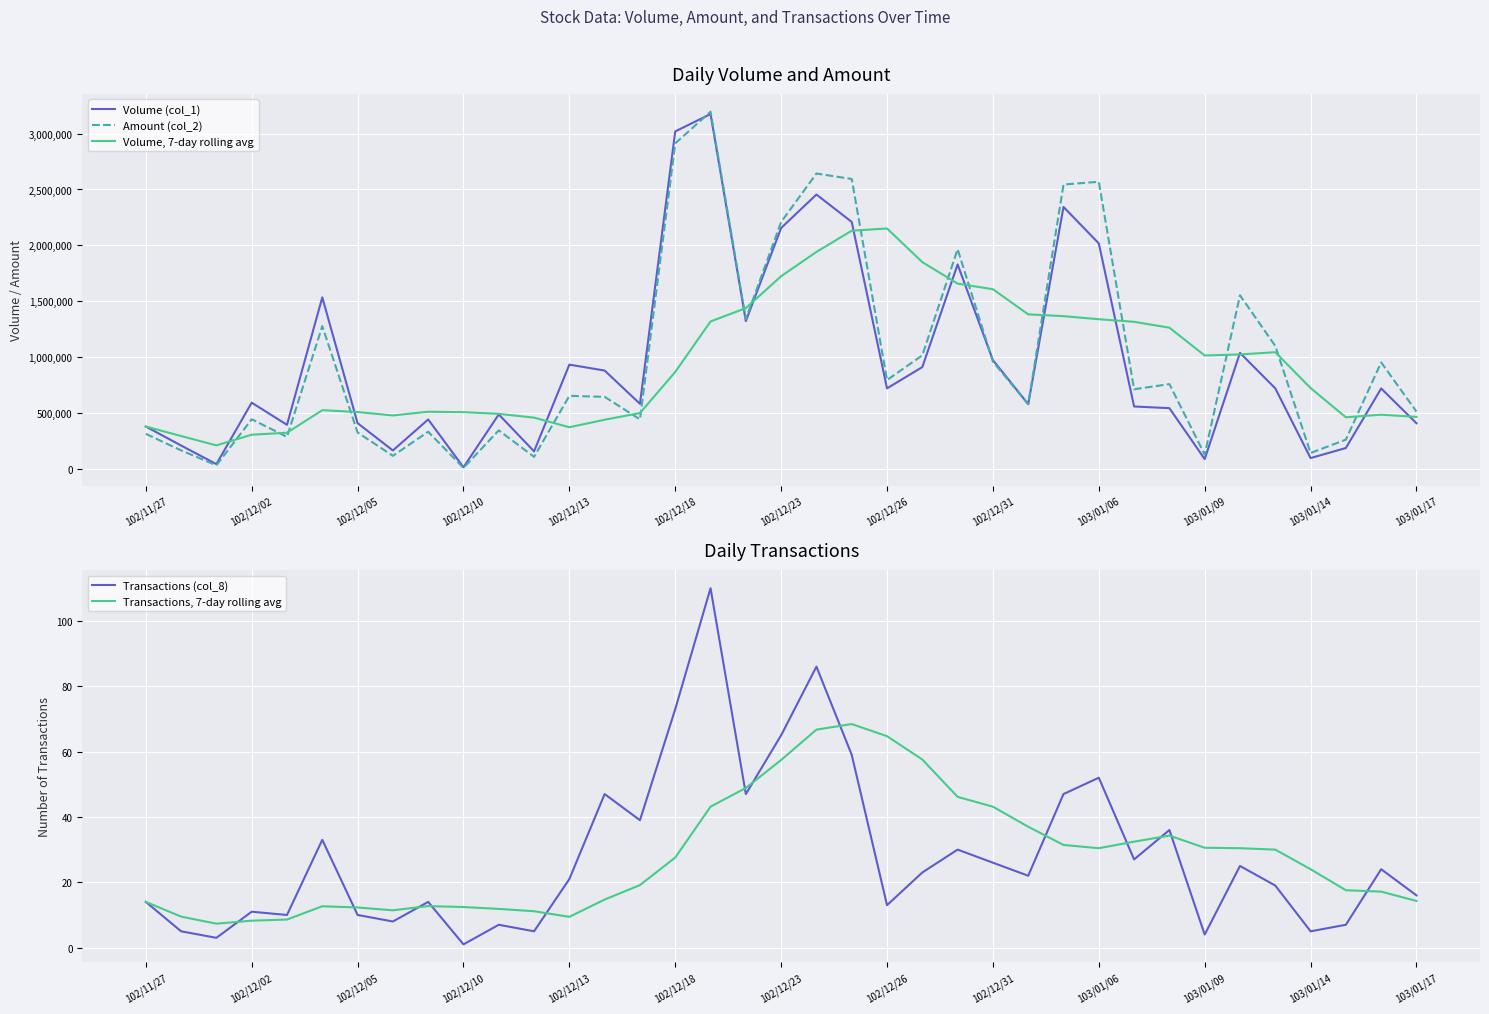

How many interior local valleys does the Transactions, 7-day rolling avg series have?

4